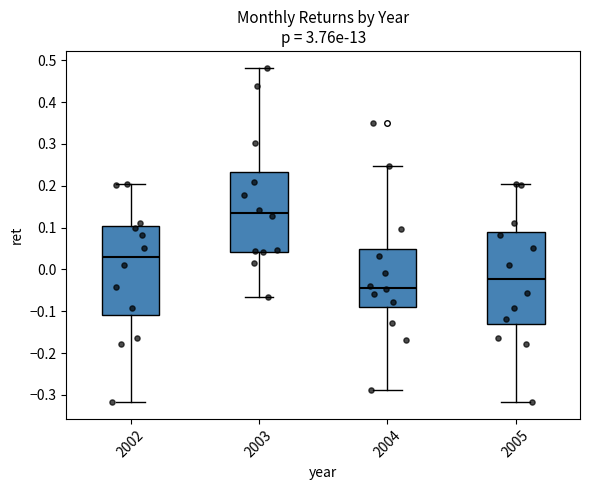

Where does the lower whisker of the box at x = 2004 end on the y-axis? The values are not printed on the chart, so give them approximately, as read against the axis.

-0.29